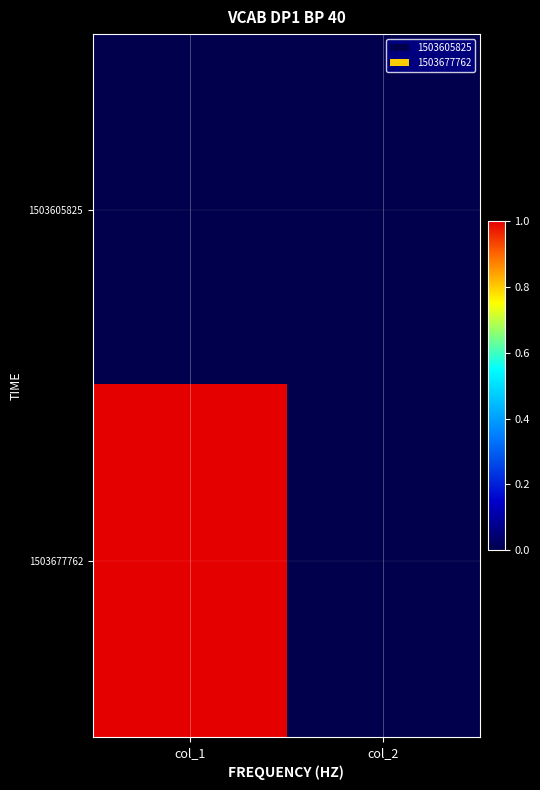

What is the total value across all series at col_1?

1